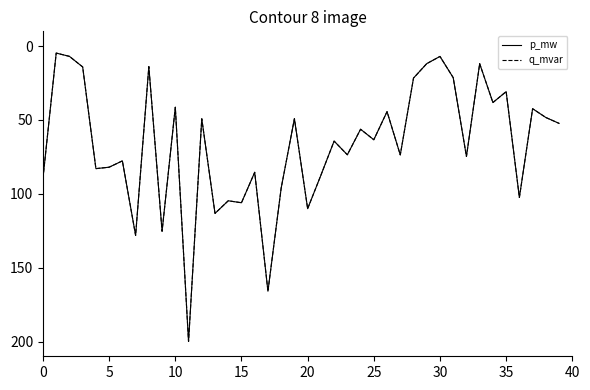

Does the chart display data point markers on the line(s)?

No